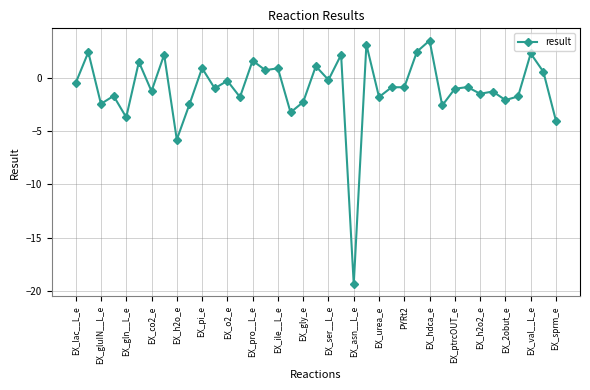

Does the chart display data point markers on the line(s)?

Yes